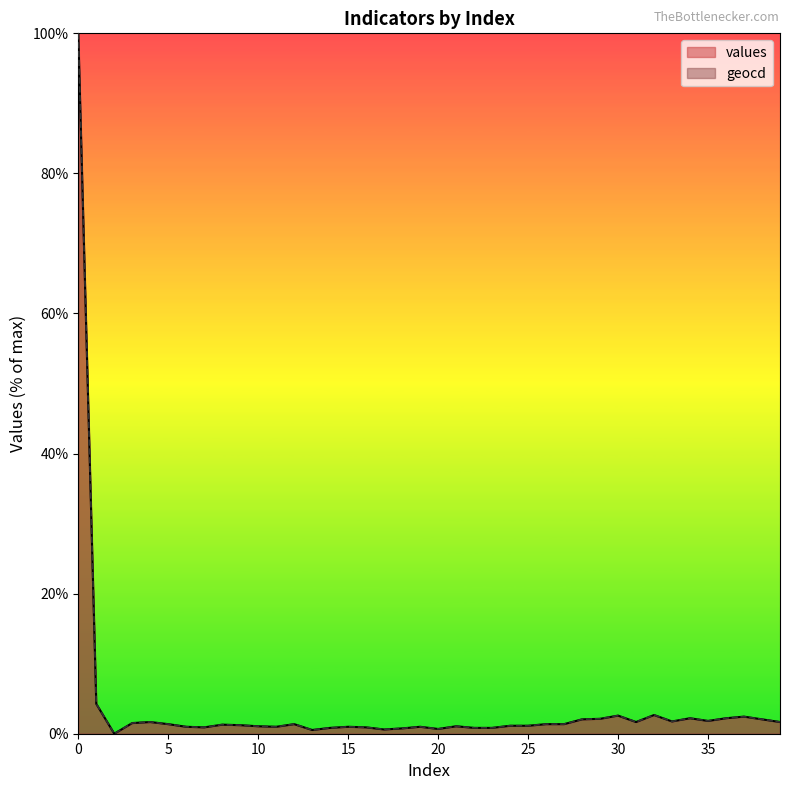

How many lines are shown in the chart?

2